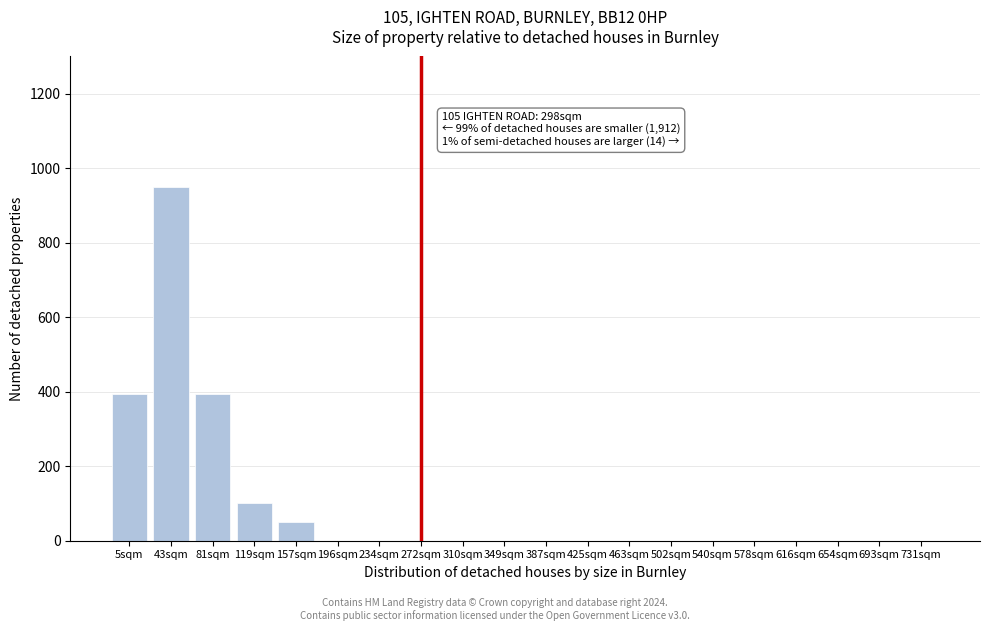

Reading left to right, transcribe all the data shown in this chart.

5sqm=395	43sqm=950	81sqm=395	119sqm=100	157sqm=50	196sqm=0	234sqm=0	272sqm=0	310sqm=0	349sqm=0	387sqm=0	425sqm=0	463sqm=0	502sqm=0	540sqm=0	578sqm=0	616sqm=0	654sqm=0	693sqm=0	731sqm=0